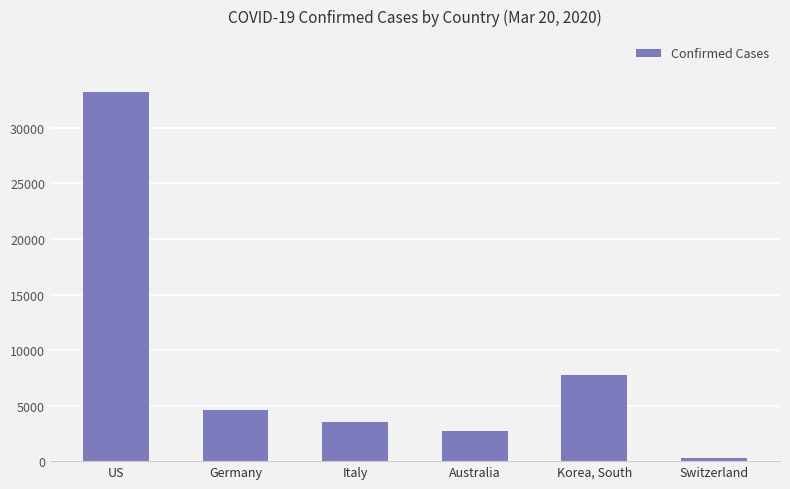

The chart shows a value of 12227 at US. True or false?

False